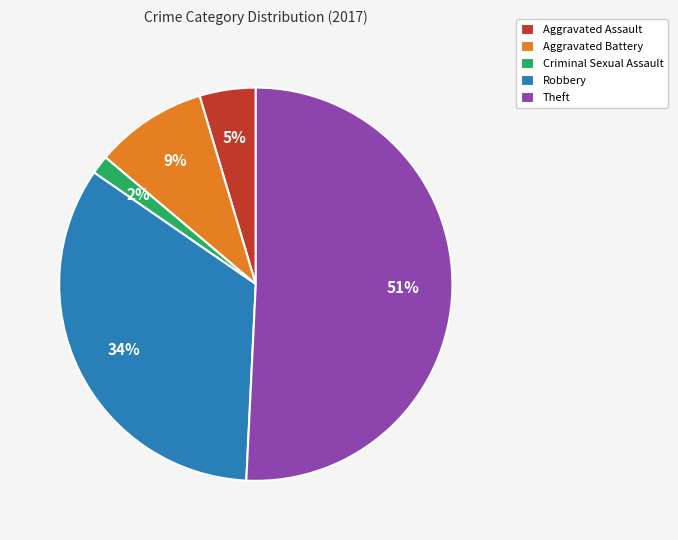

To the nearest percent, what is the average slice percentage?

20%